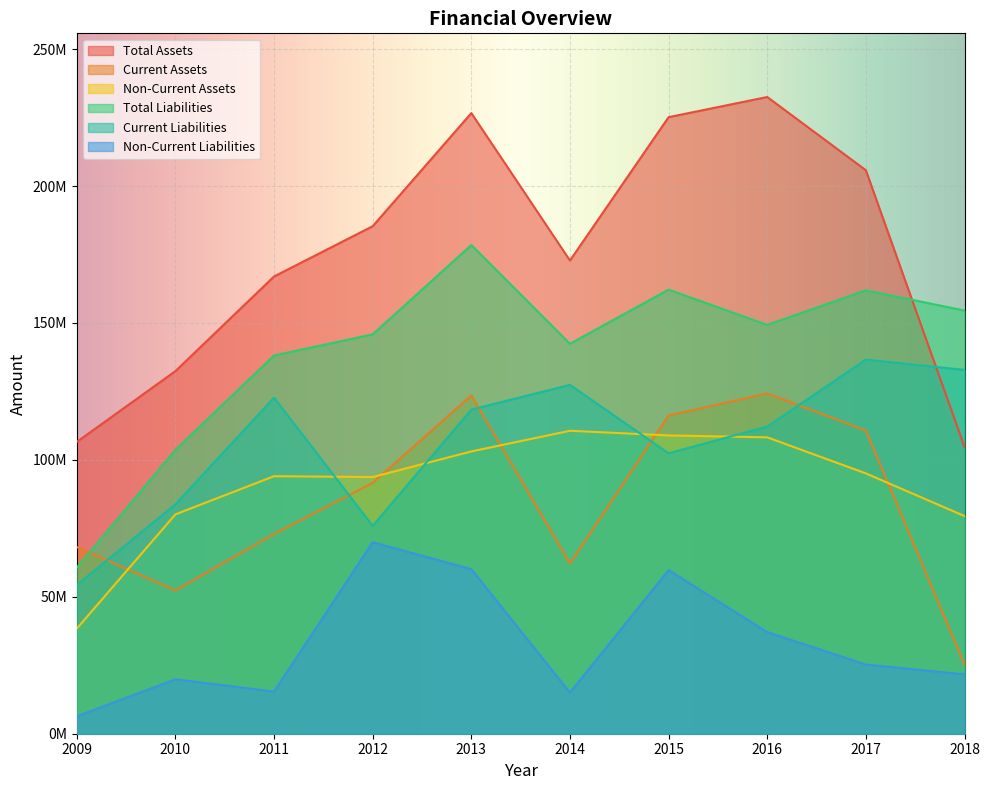

How many data points does each series have?

10